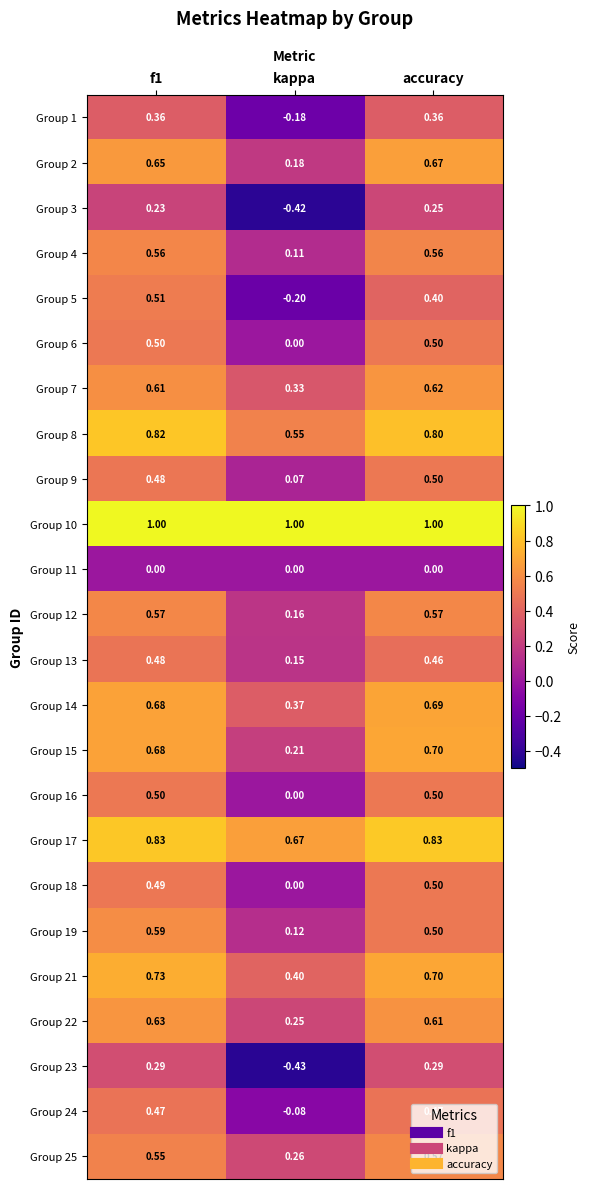

Is the value of Group 6 at f1 greater than the value of Group 14 at kappa?

Yes